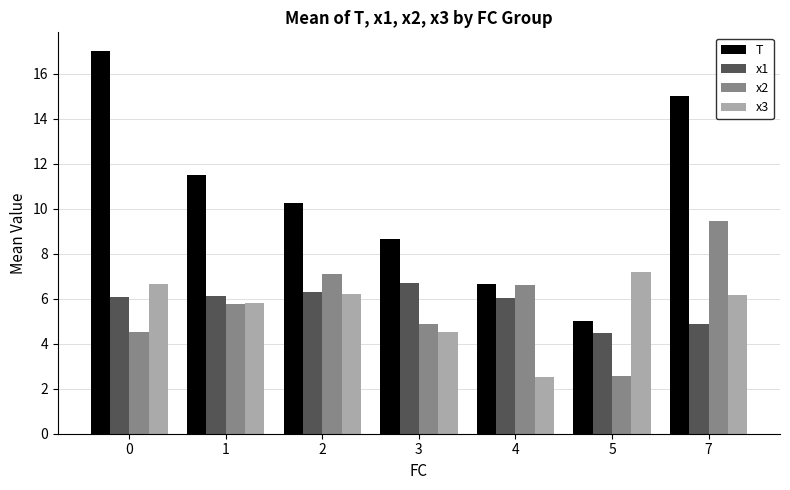

What are all the series names shown in the legend?

T, x1, x2, x3